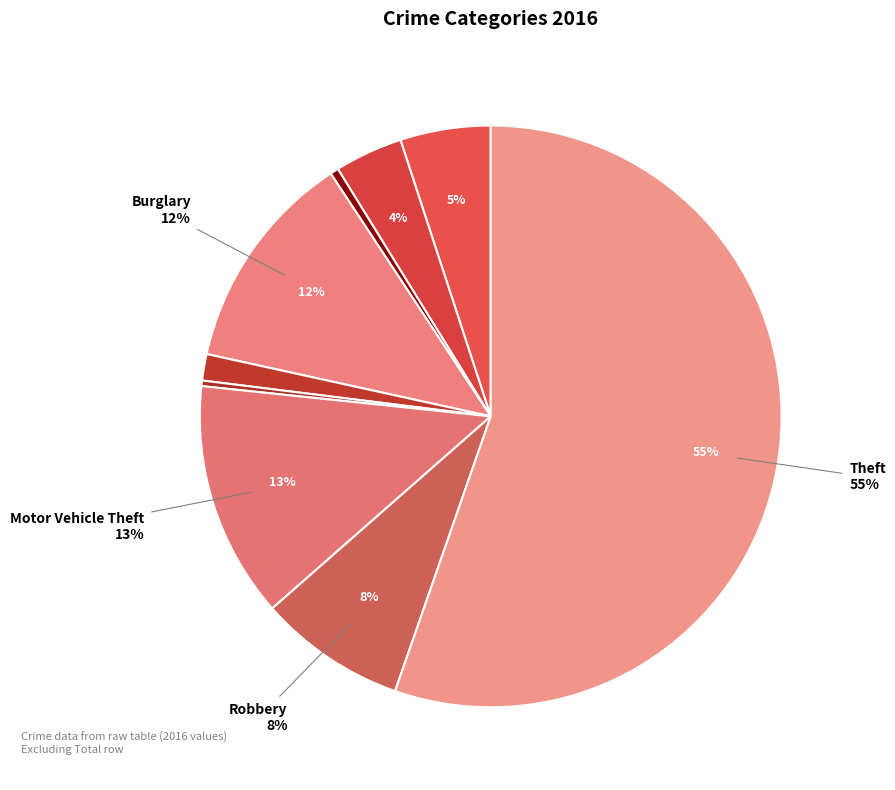

What is the largest slice in the pie chart?

Theft